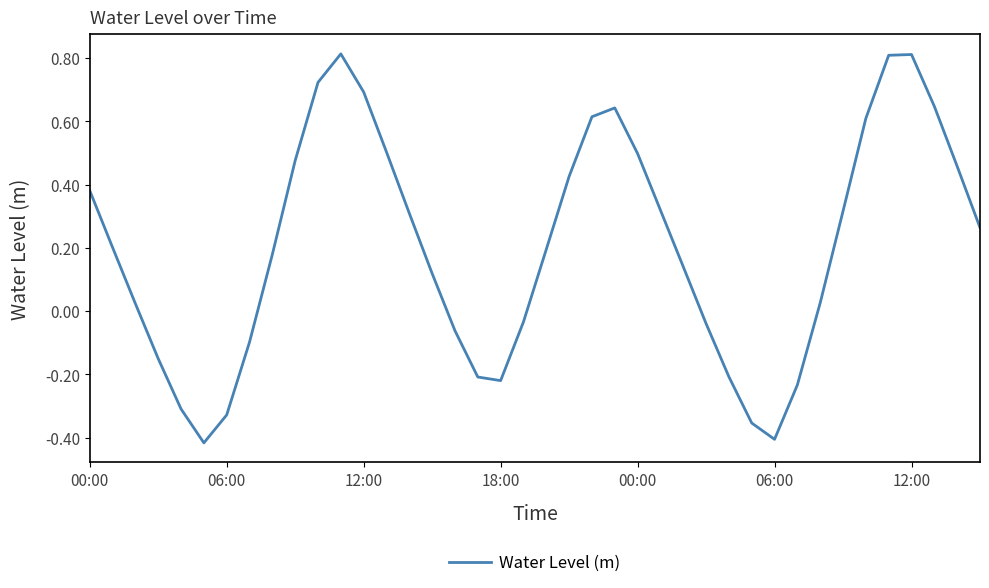

What is the maximum value shown in the chart?

0.8